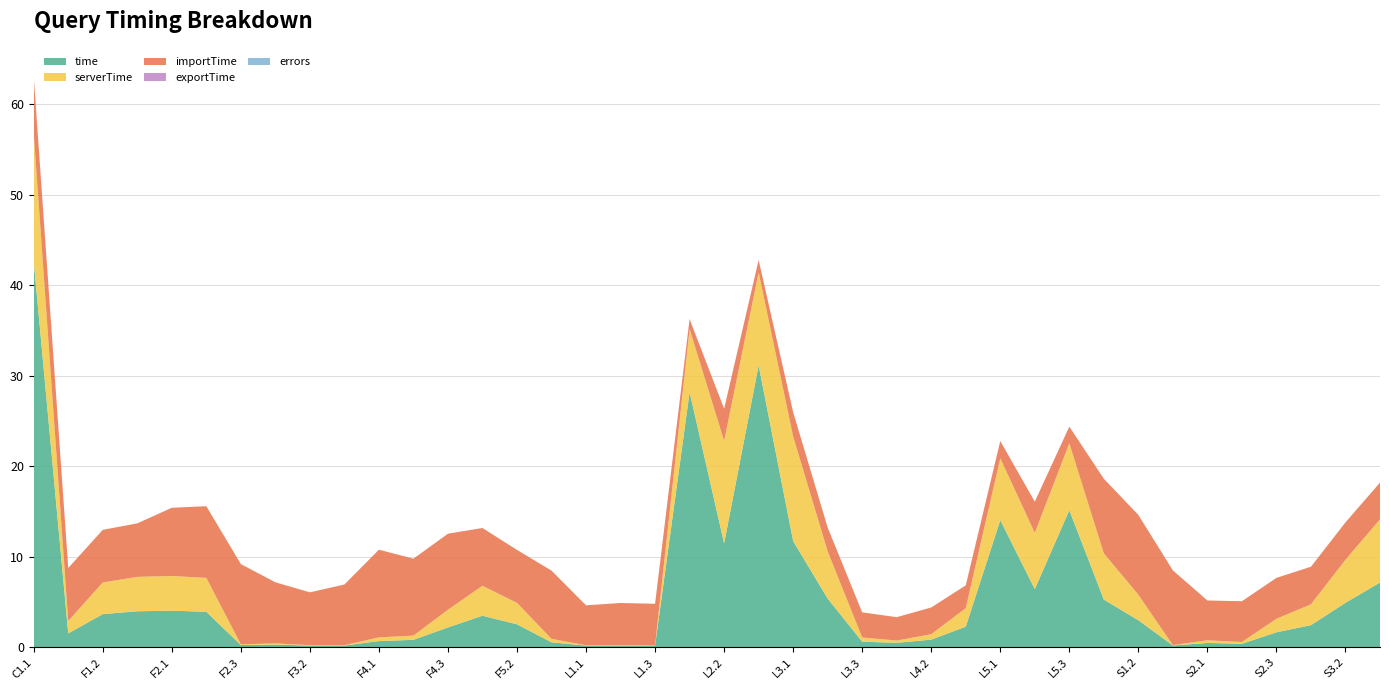

Reading left to right, list all the values displayed in this chart.

time: 42.6	1.5	3.7	4.0	4.1	3.9	0.3	0.3	0.2	0.2	0.7	0.8	2.2	3.5	2.6	0.6	0.2	0.2	0.2	28.2	11.5	31.1	11.7	5.4	0.6	0.5	0.9	2.3	14.1	6.4	15.1	5.3	3.0	0.2	0.5	0.4	1.7	2.5	4.9	7.2
serverTime: 14.1	1.4	3.5	3.8	3.8	3.7	0.1	0.1	0.0	0.0	0.4	0.5	2.0	3.3	2.4	0.4	0.0	0.0	0.0	7.0	11.3	10.3	11.6	5.2	0.5	0.2	0.6	2.0	6.8	6.2	7.4	5.1	2.8	0.0	0.3	0.2	1.5	2.3	4.8	7.0
importTime: 6.3	5.8	5.8	5.9	7.5	7.9	8.9	6.7	5.8	6.7	9.7	8.5	8.4	6.4	5.8	7.5	4.4	4.6	4.6	1.1	3.6	1.4	2.7	2.6	2.8	2.6	3.0	2.5	1.9	3.4	1.8	8.2	8.8	8.3	4.4	4.5	4.5	4.1	4.1	4.1
exportTime: 0.1	0.0	0.0	0.0	0.0	0.0	0.0	0.0	0.0	0.0	0.0	0.0	0.0	0.0	0.0	0.0	0.0	0.0	0.0	0.0	0.0	0.0	0.0	0.0	0.0	0.0	0.0	0.0	0.0	0.0	0.0	0.0	0.0	0.0	0.0	0.0	0.0	0.0	0.0	0.0
errors: 0.0	0.0	0.0	0.0	0.0	0.0	0.0	0.0	0.0	0.0	0.0	0.0	0.0	0.0	0.0	0.0	0.0	0.0	0.0	0.0	0.0	0.0	0.0	0.0	0.0	0.0	0.0	0.0	0.0	0.0	0.0	0.0	0.0	0.0	0.0	0.0	0.0	0.0	0.0	0.0